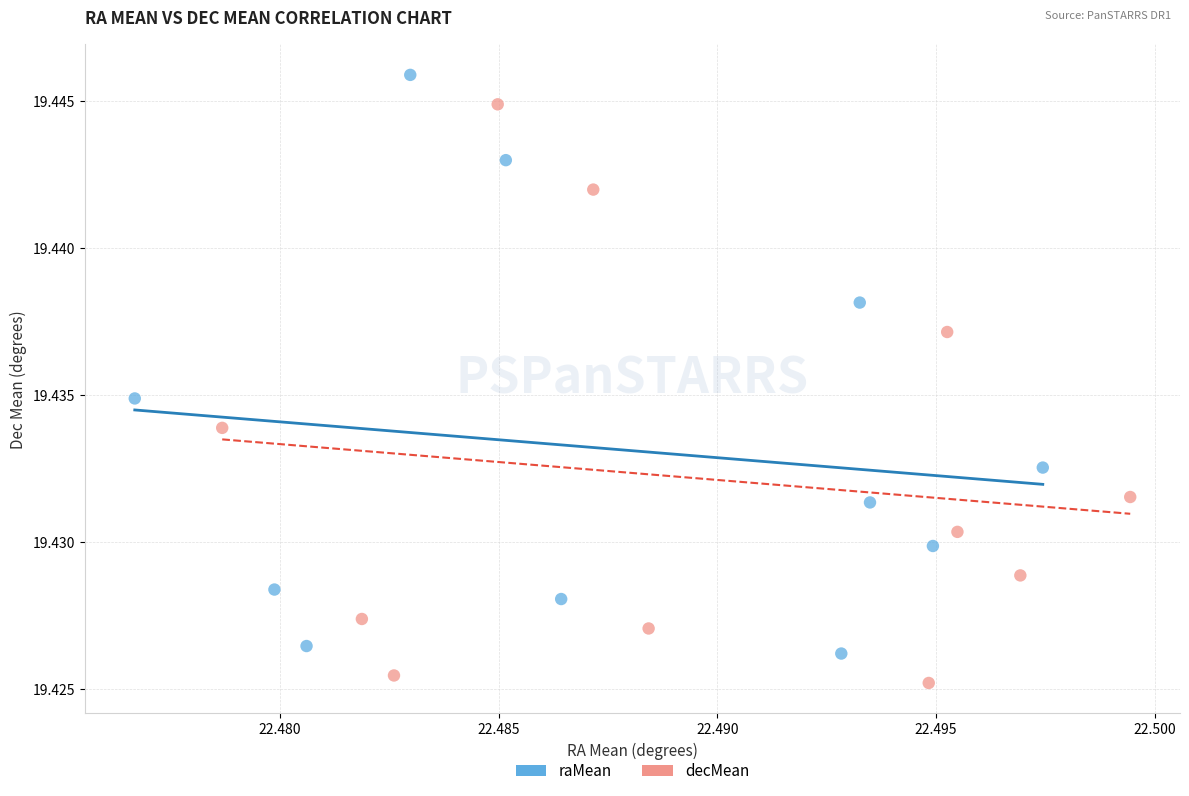

Which series reaches the maximum Y coordinate?

raMean